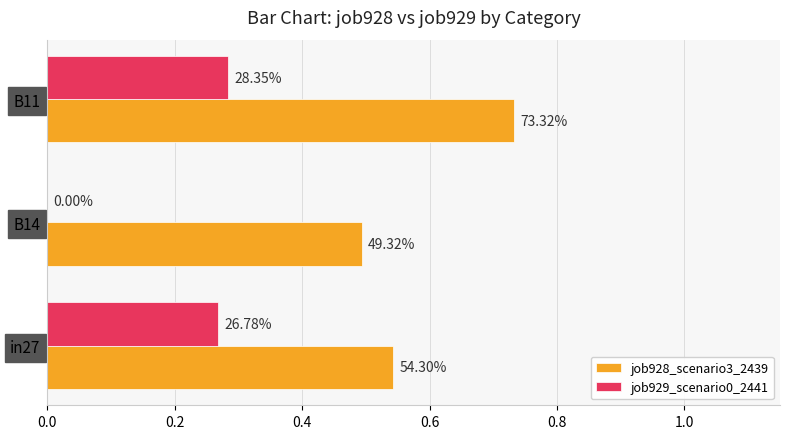

What are all the series names shown in the legend?

job928_scenario3_2439, job929_scenario0_2441